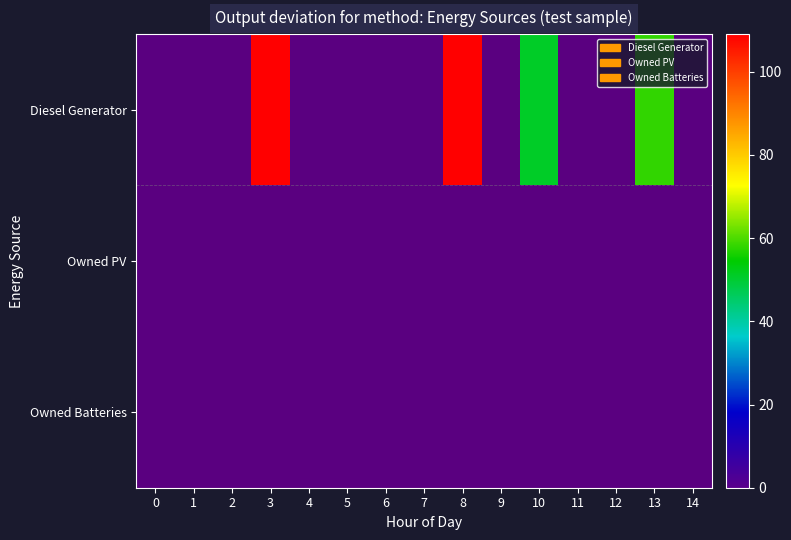

List the series in order of their peak value, lowest first.

Owned PV, Owned Batteries, Diesel Generator